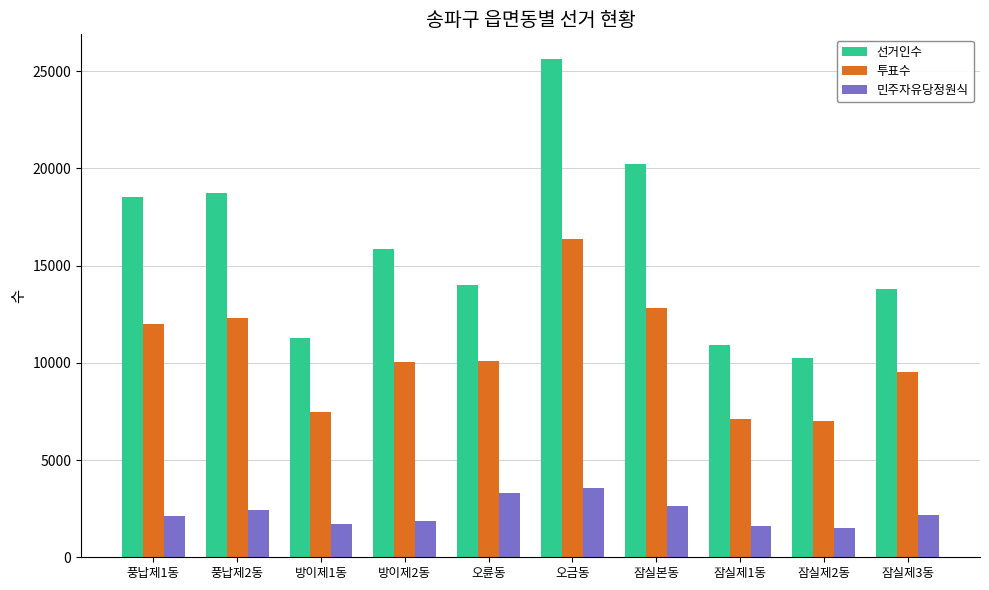

Rank the series by their average value, from lowest to highest.

민주자유당정원식, 투표수, 선거인수